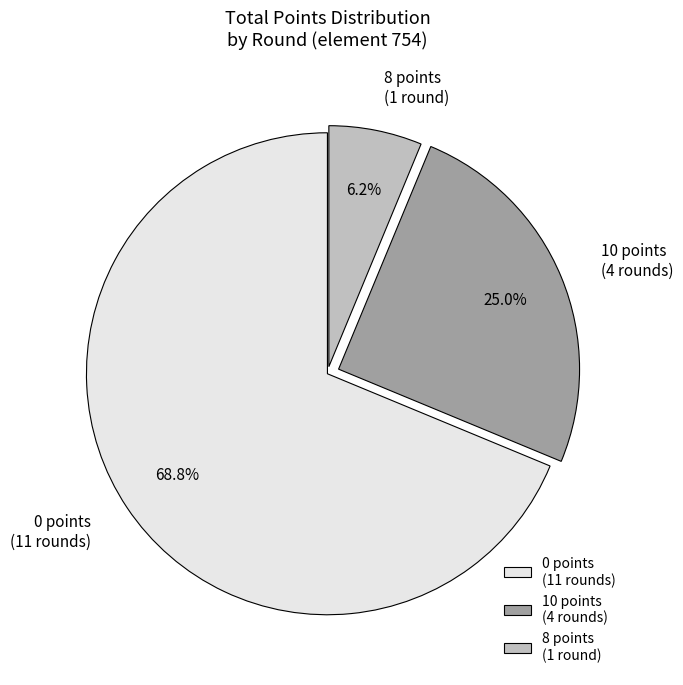

Does 8 points (1 round) account for over 50% of the chart?

No